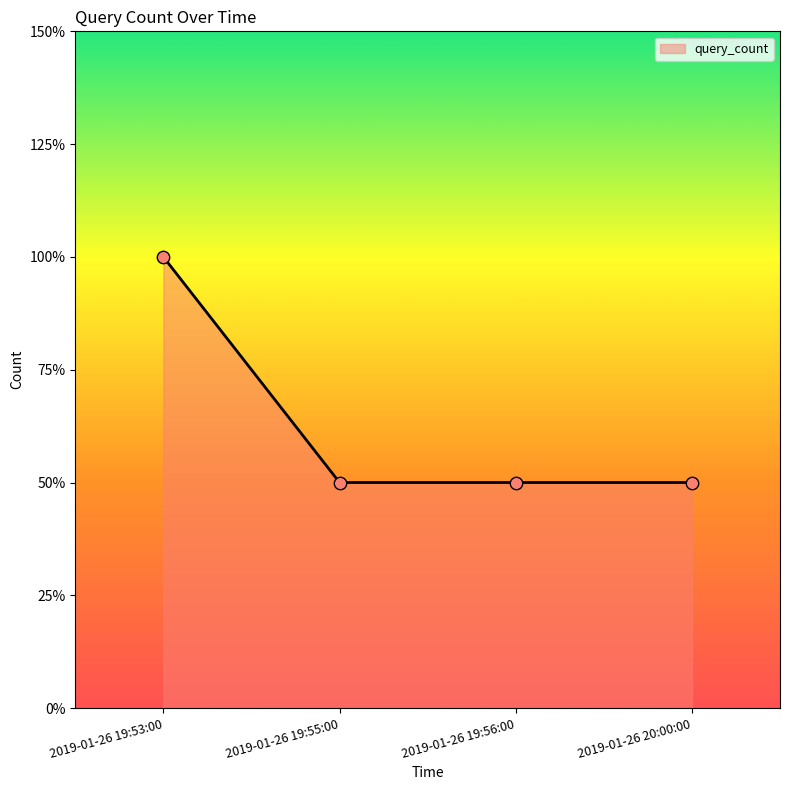

What is the change in value from 2019-01-26 19:53:00 to 2019-01-26 19:55:00?

-1